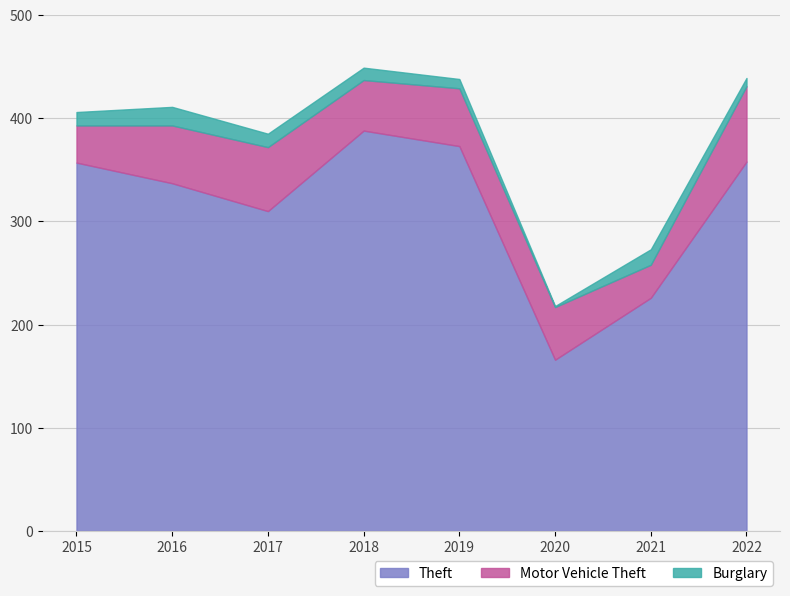

Between 2017 and 2022, which is larger?

2022